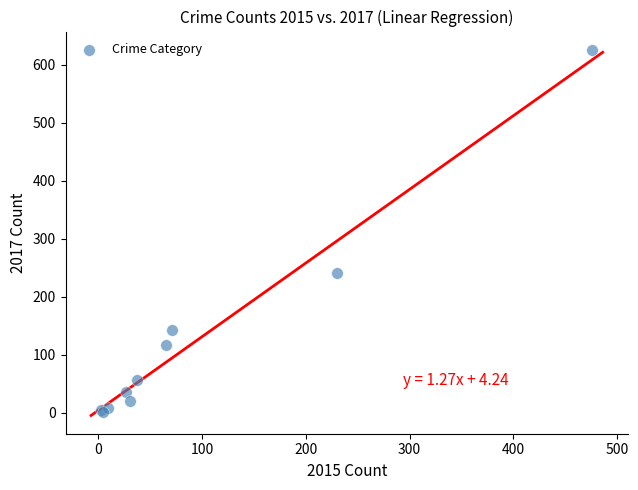

What Y value in the scatter plot is closest to 313?

241